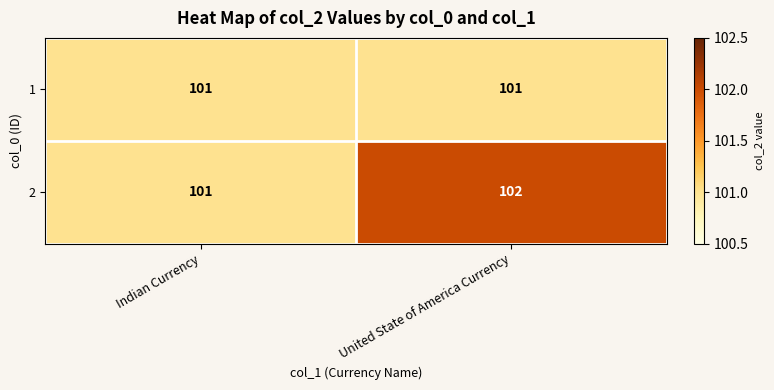

List the series in order of their peak value, lowest first.

1, 2